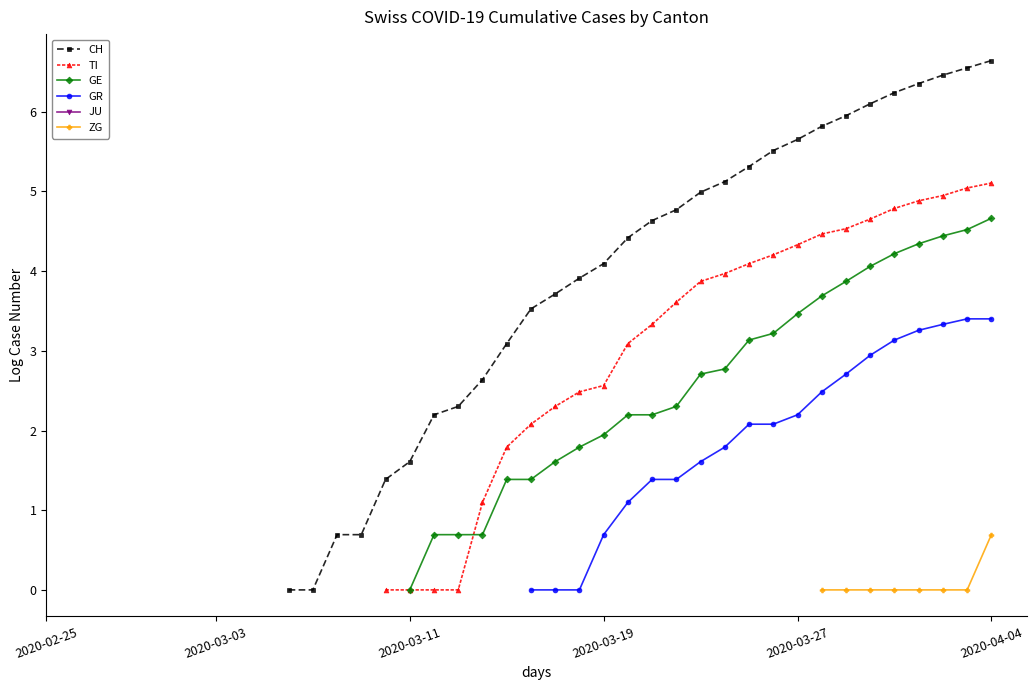

What is the greatest value displayed?

6.6